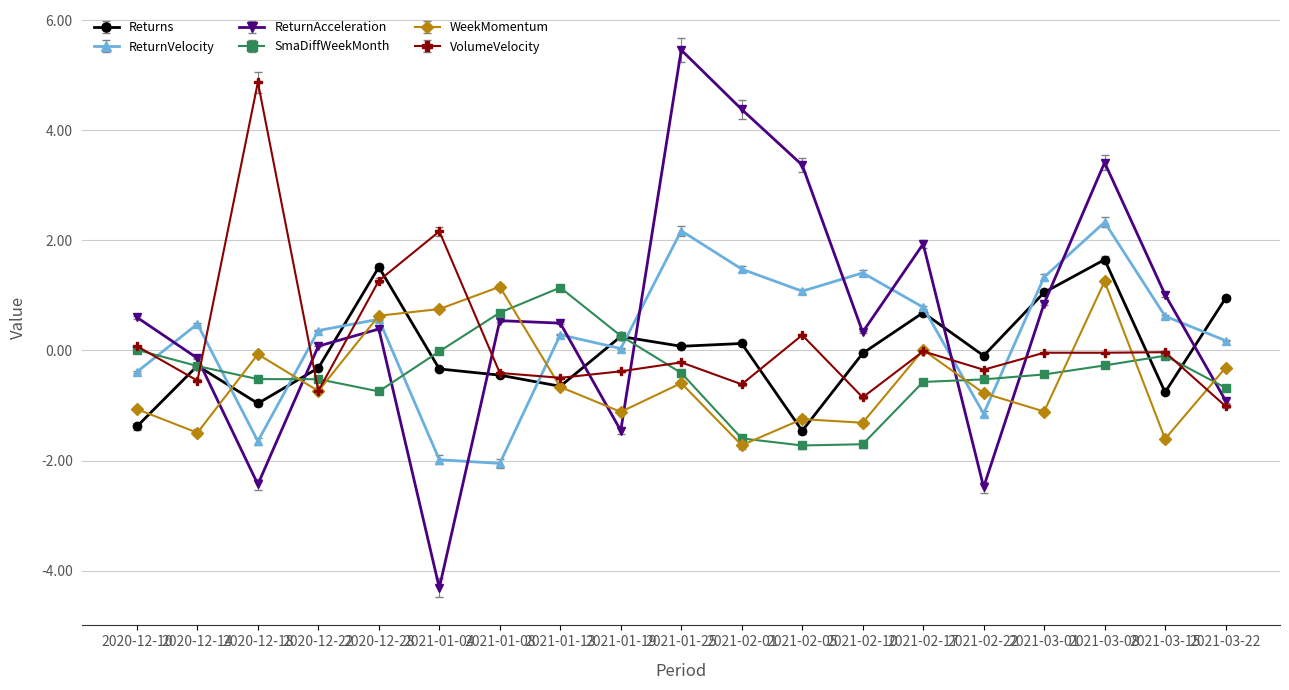

Where do WeekMomentum and SmaDiffWeekMonth first cross each other?

2020-12-14 and 2020-12-18